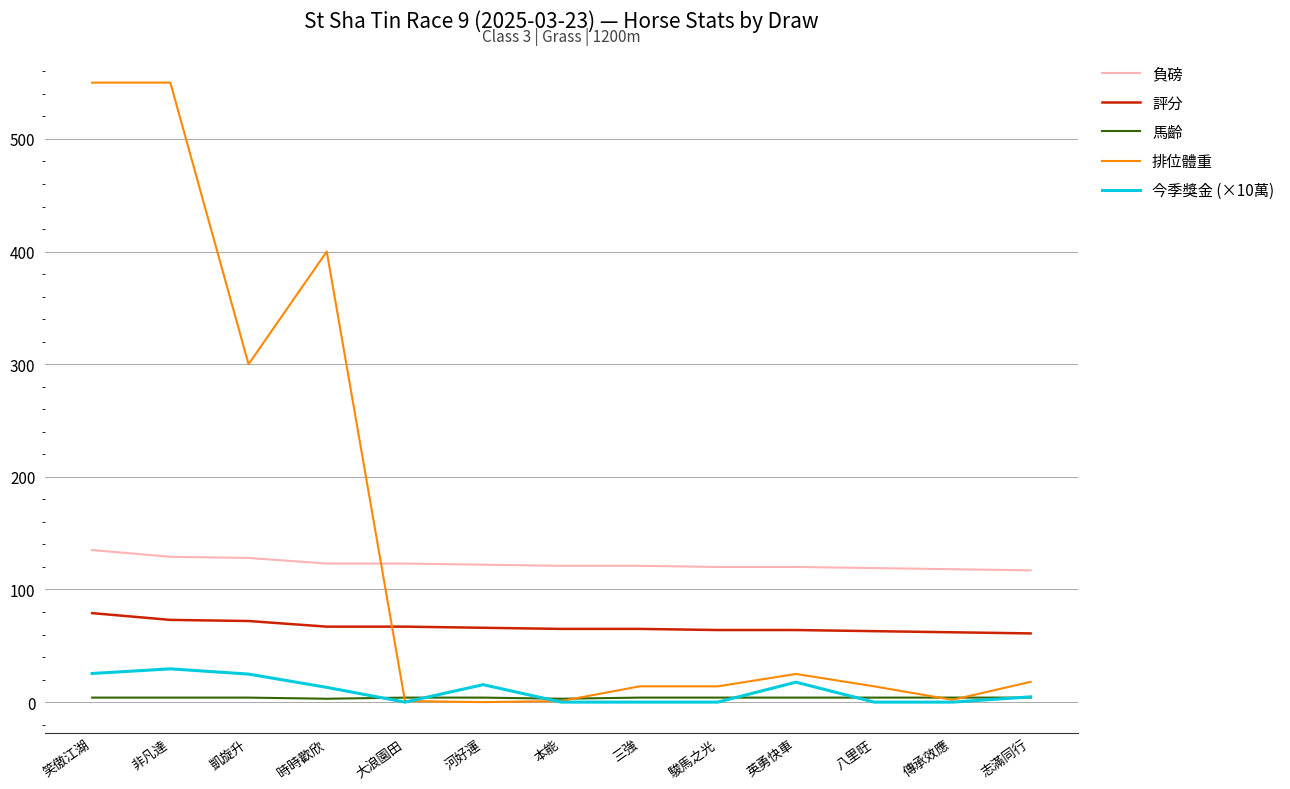

What is the difference between the second highest and minimum values in the 馬齡 series?

1.0